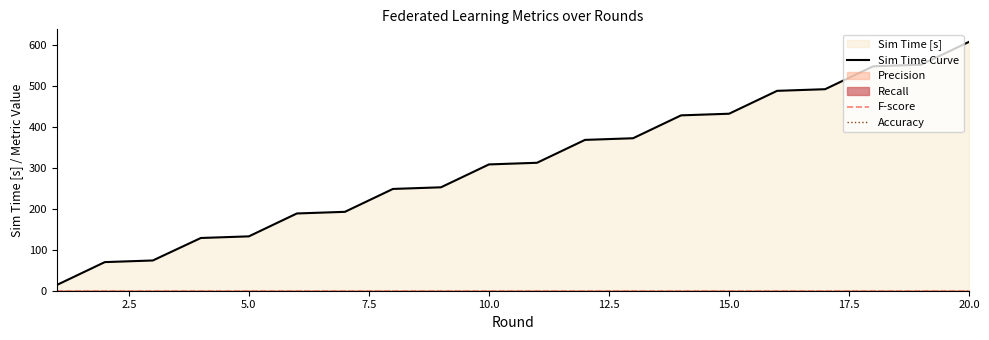

Is the value of F-score at 16 greater than the value of Sim Time Curve at 10.0?

No